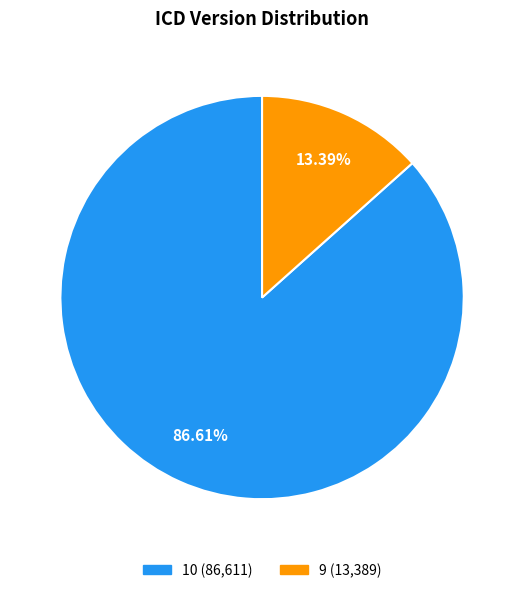

What percentage is the 9 slice, to the nearest percent?

13%